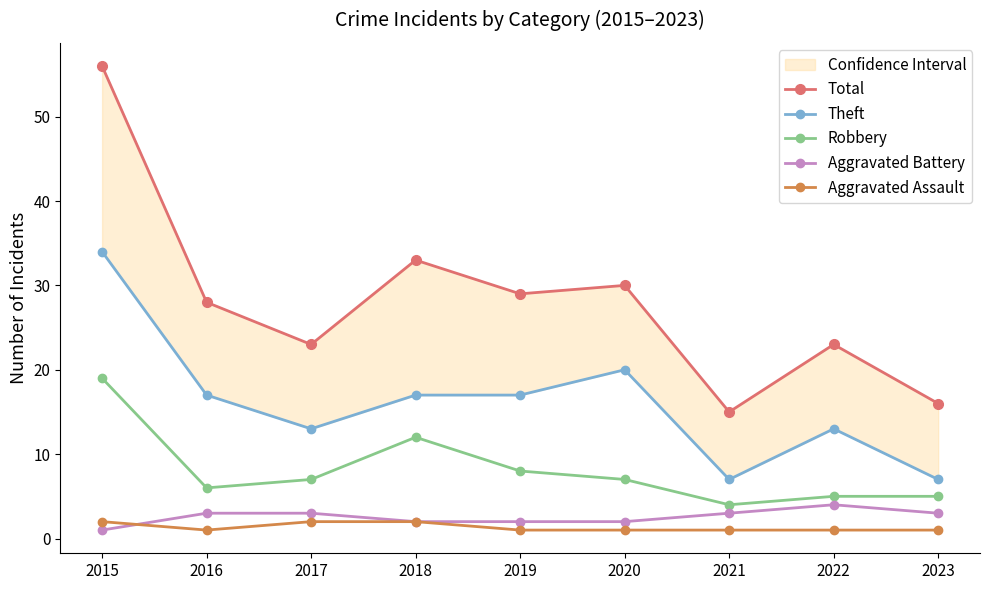

In Robbery, how many points are higher than both neighbors (excluding endpoints)?

1